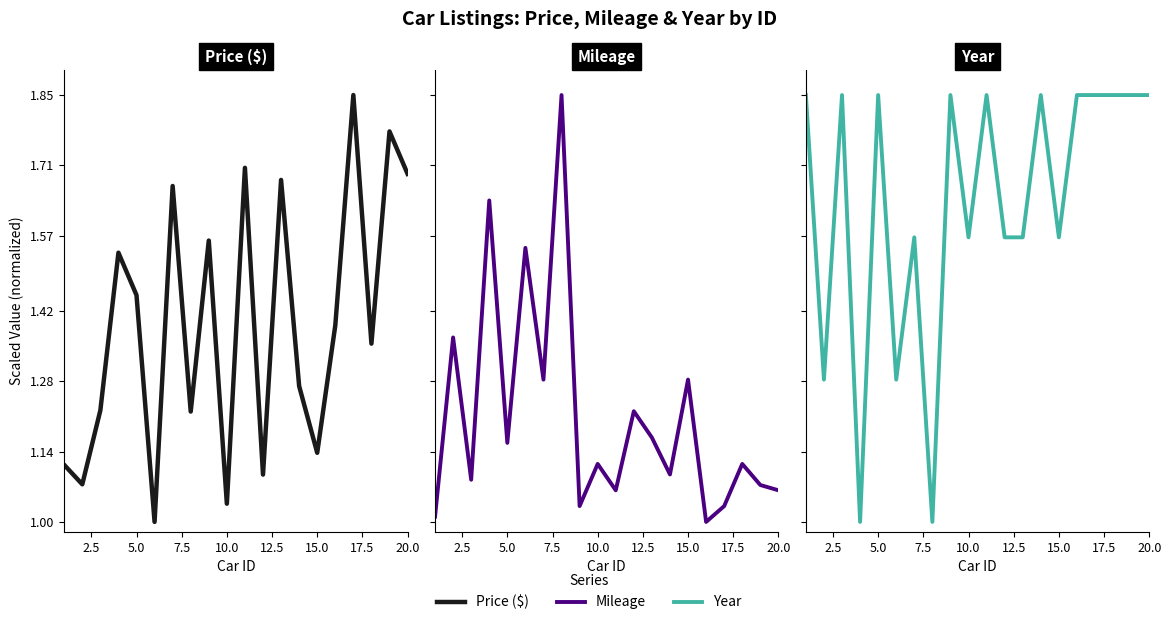

True or false: Price ($) has more than 0 interior local peaks.

True